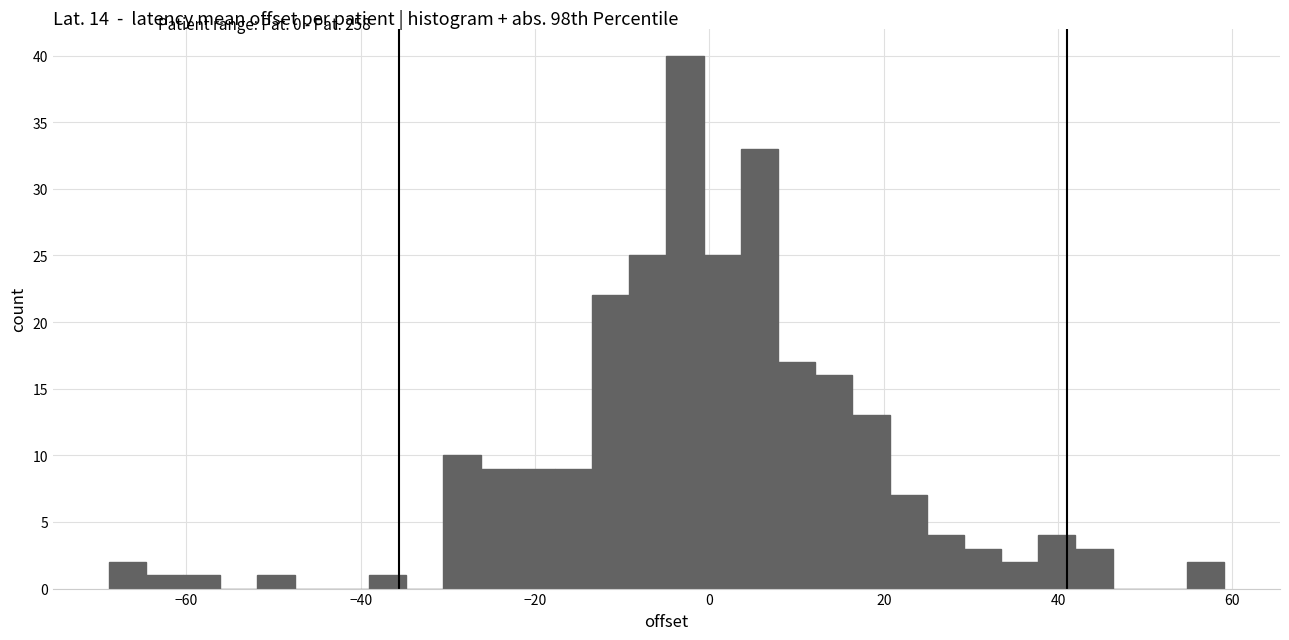

Around what value on the x-axis is the tallest bar? Give the approximate position of its centre, as read against the axis.

-2